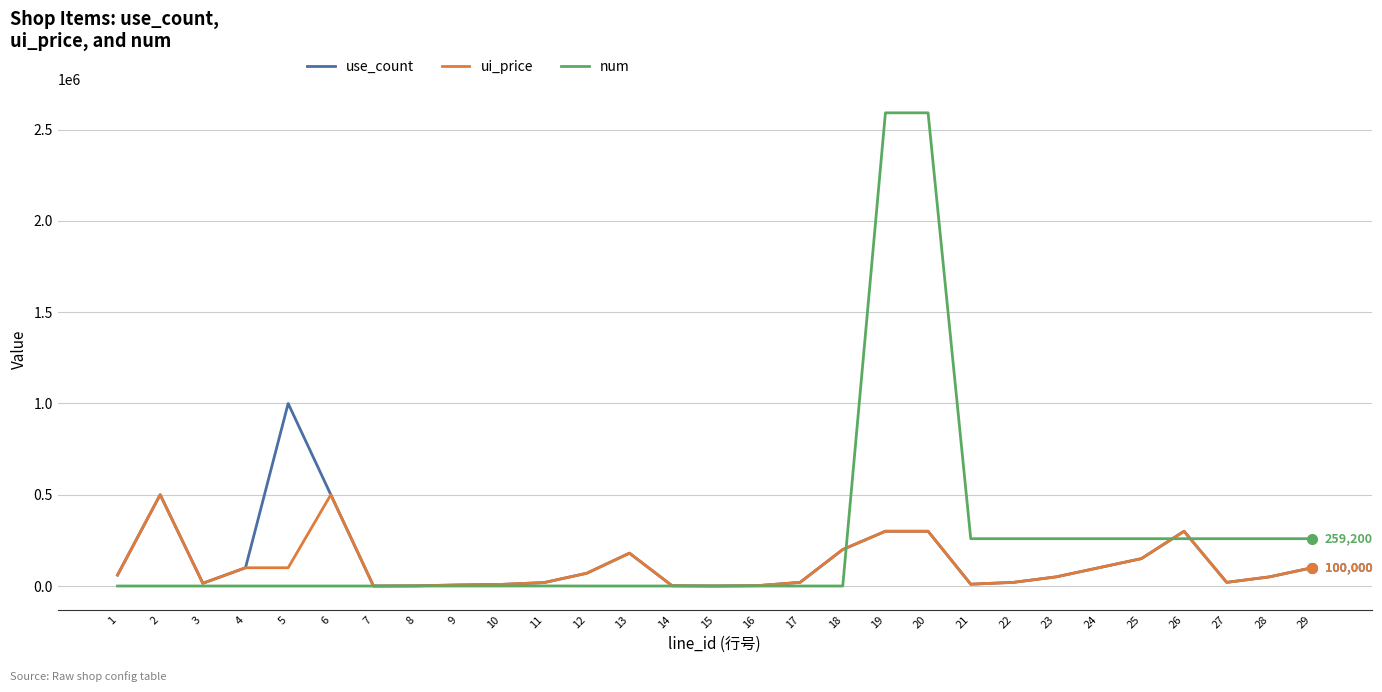

What is the approximate value of ui_price at 13?

180000